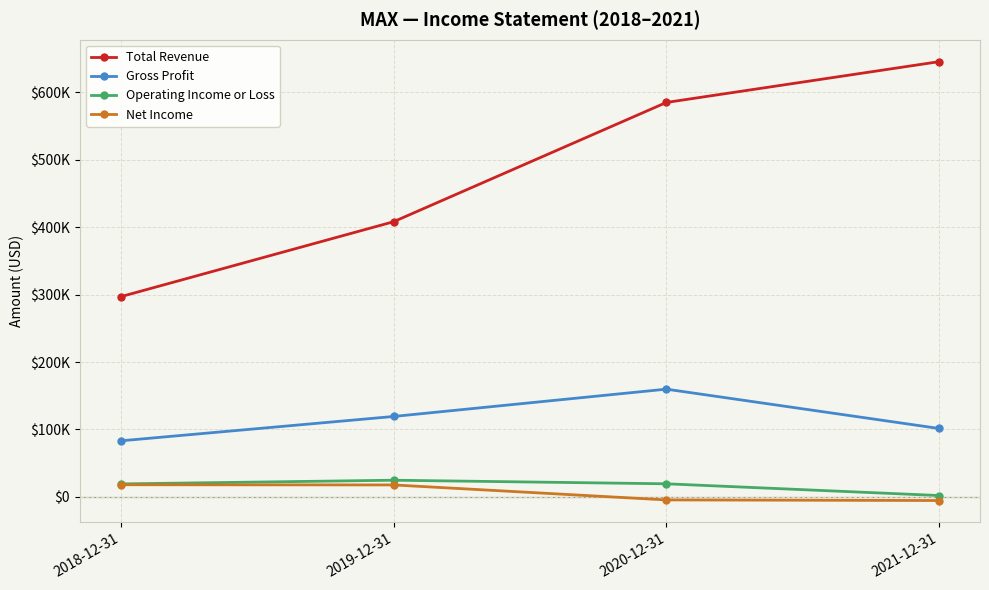

Does the chart display data point markers on the line(s)?

Yes